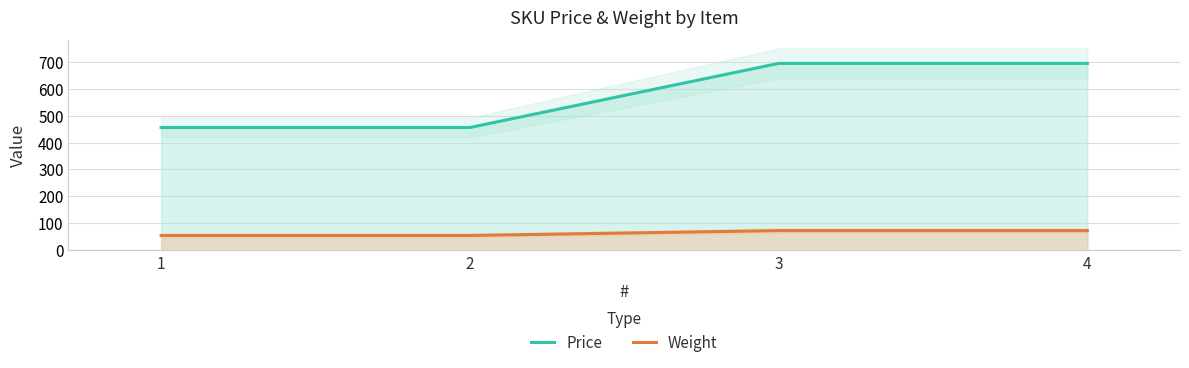

What is the difference between the highest and lowest values at 3?

620.9